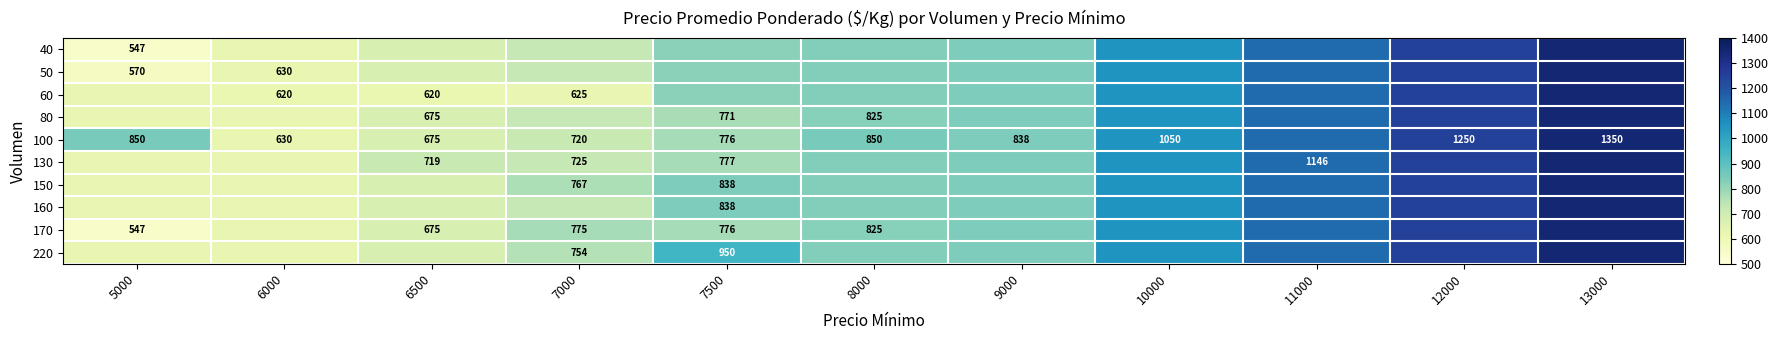

At which label does 50 first exceed 833?

8000